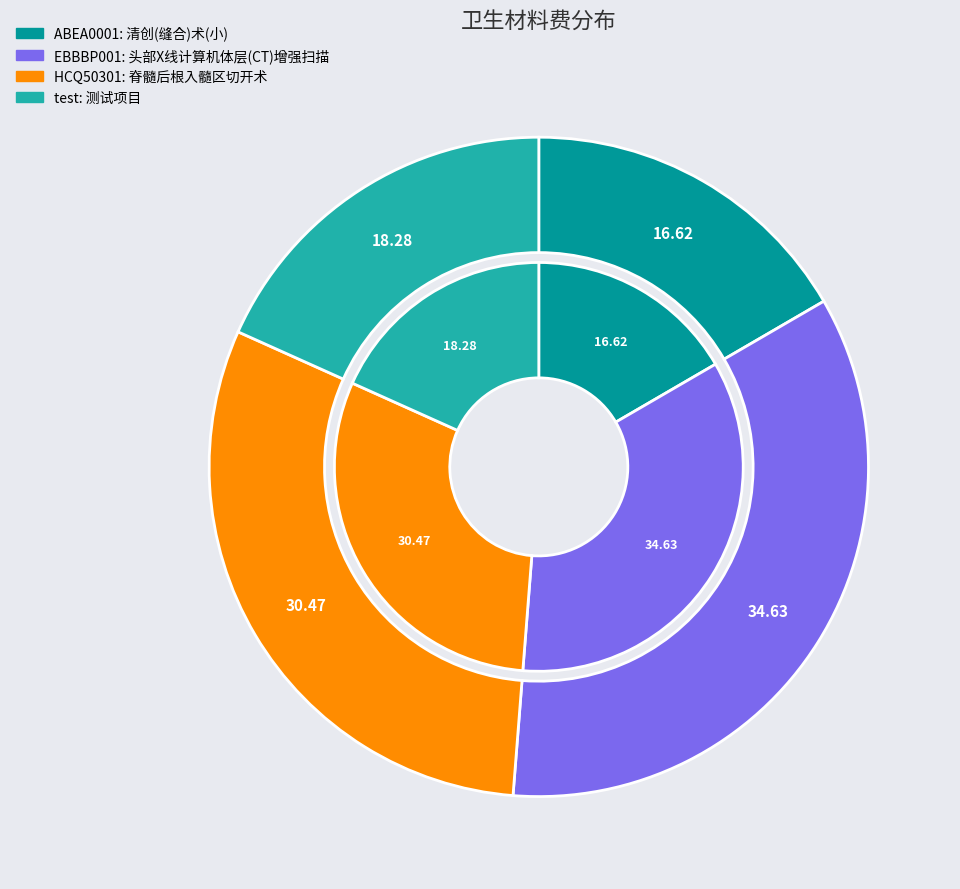

Is it true that EBBBP001 is 49% of the pie?

False